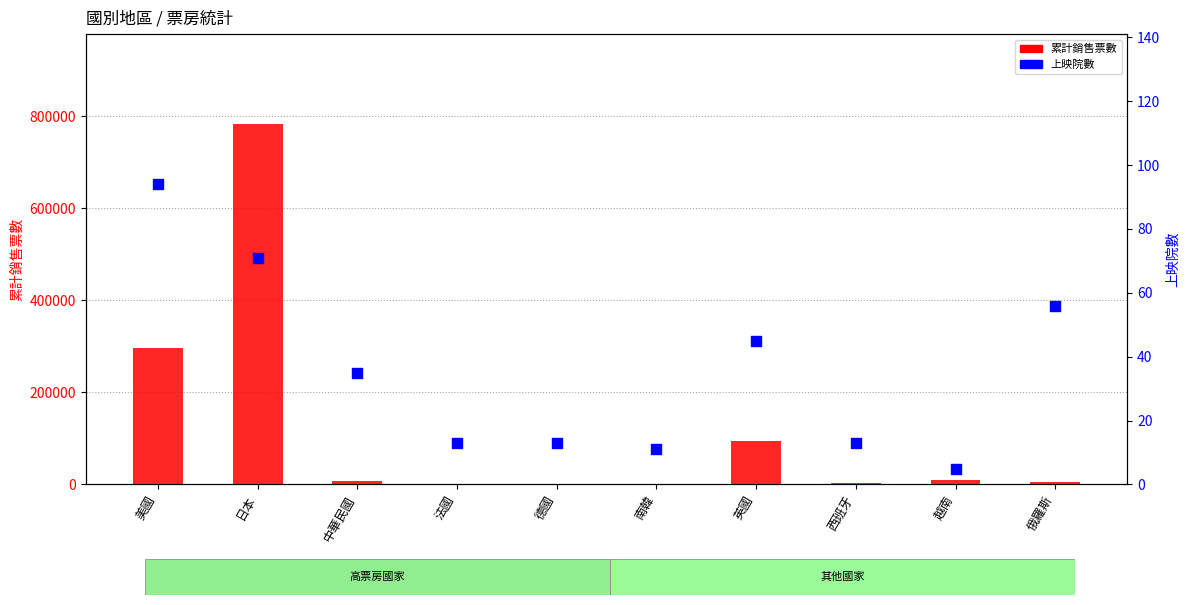

At which category is the sum across all series the highest?

日本